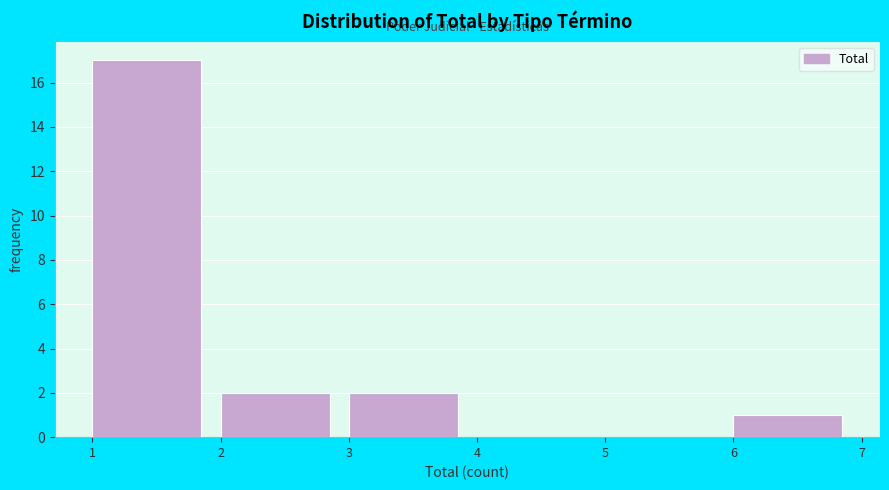

Reading left to right, list every bar in this chart as the range it spans on the x-axis followed by its height. The values are not printed on the chart, so give them approximately, as read against the axis.

1 to 2: 17
2 to 3: 2
3 to 4: 2
4 to 5: 0
5 to 6: 0
6 to 7: 1